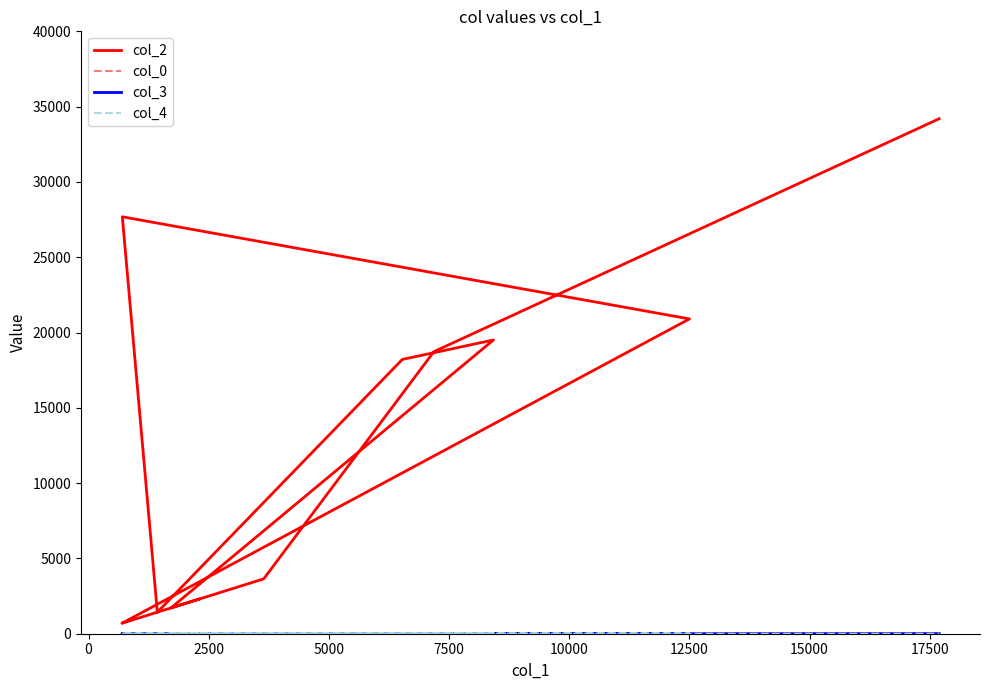

Which series has the widest spread of values?

col_2